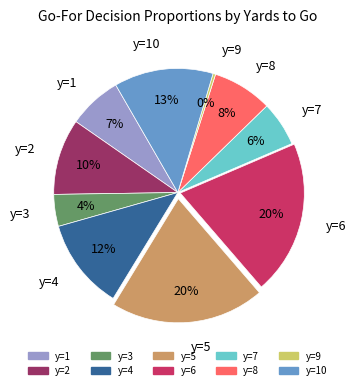

Is it true that y=10 is 13% of the pie?

True